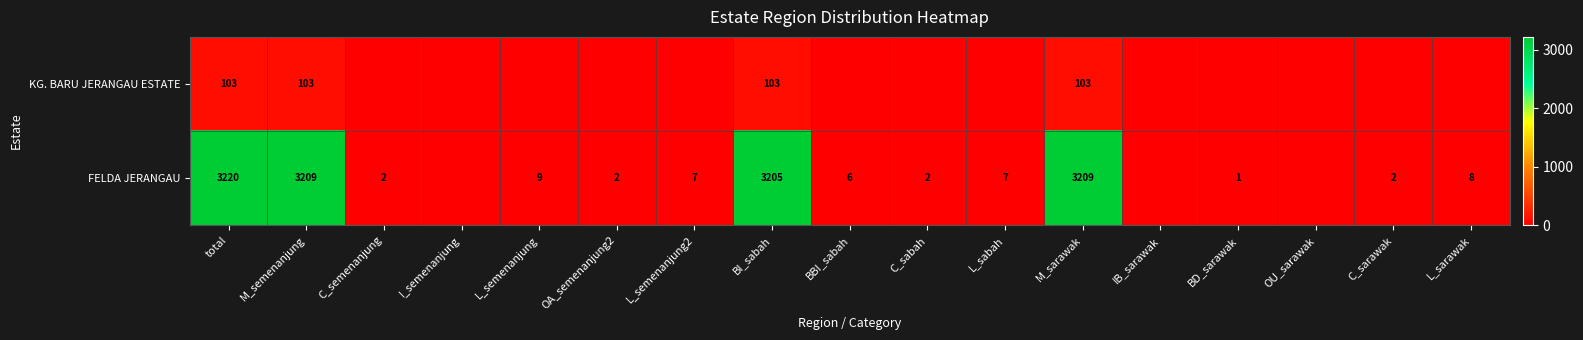

At M_semenanjung, list the series in order from largest to smallest.

FELDA JERANGAU, KG. BARU JERANGAU ESTATE